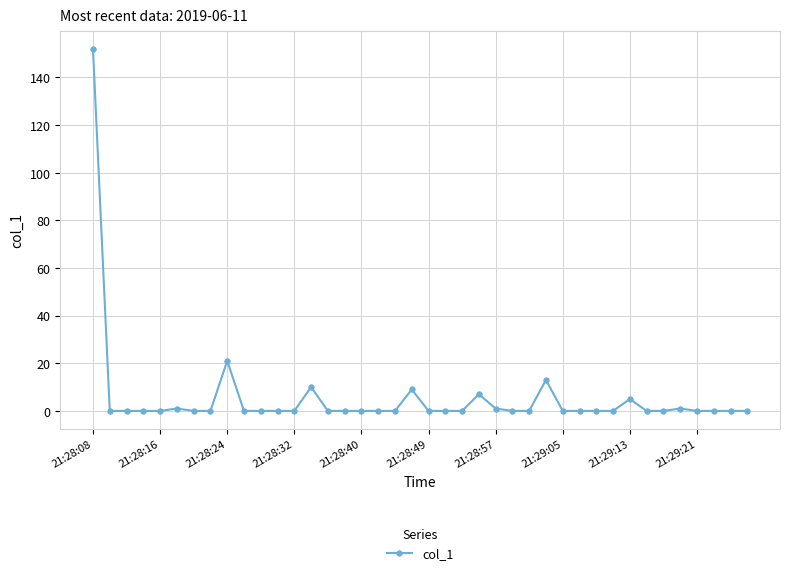

What is the difference between the maximum and minimum values?

151.8